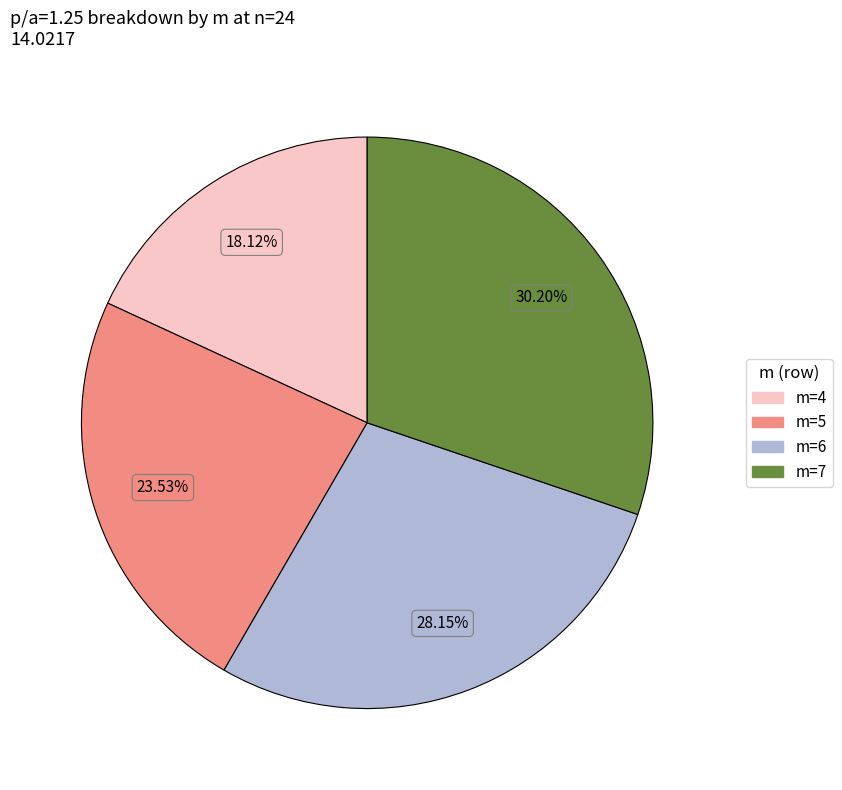

Is the sum of m=4 and m=6 greater than half?

No